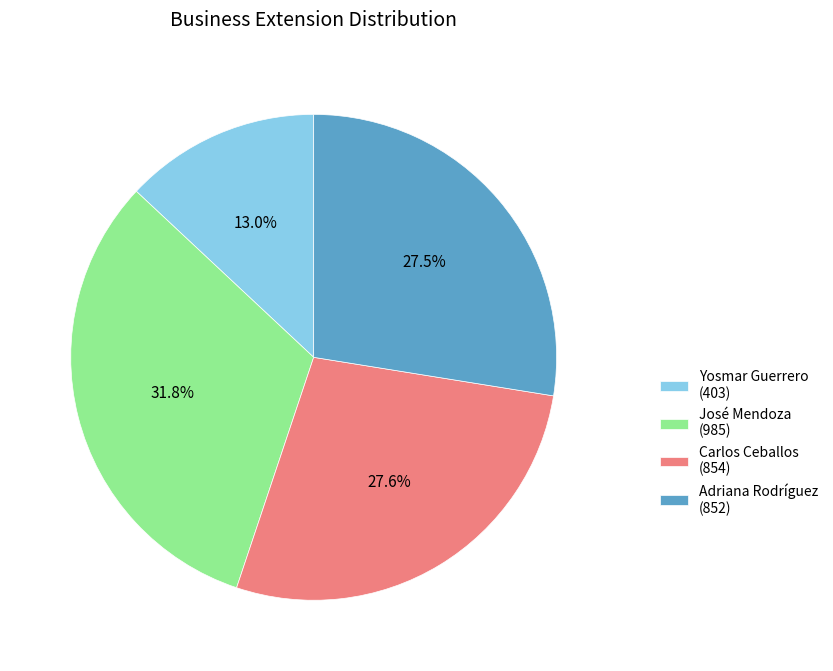

How much of the chart is everything except Adriana Rodríguez?

72.5%